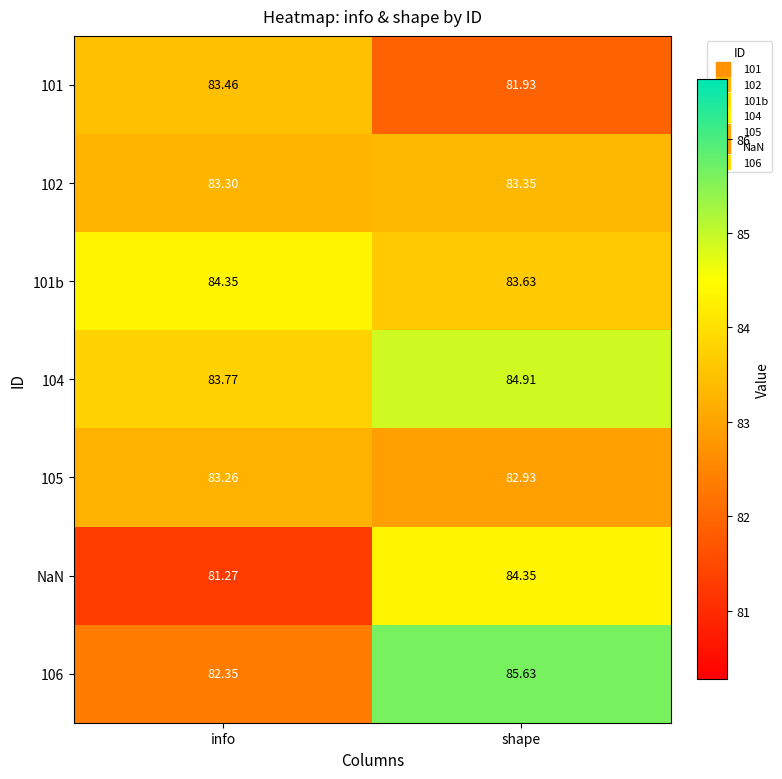

How many data points does each series have?

2